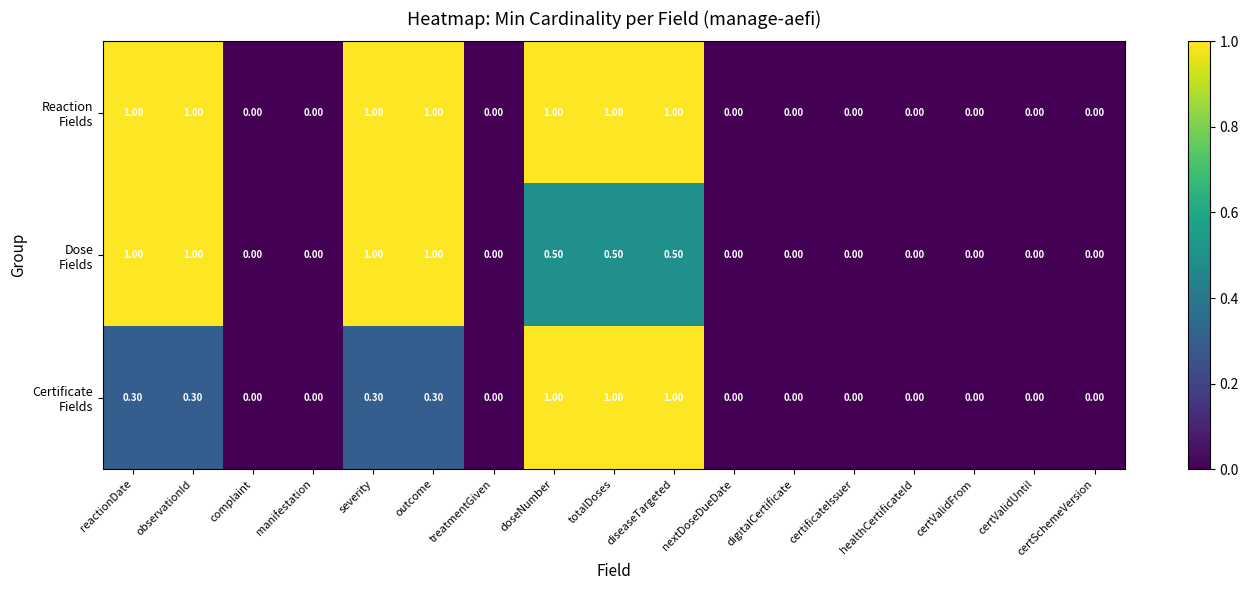

What is the spread (max minus min) of values at reactionDate?

0.7